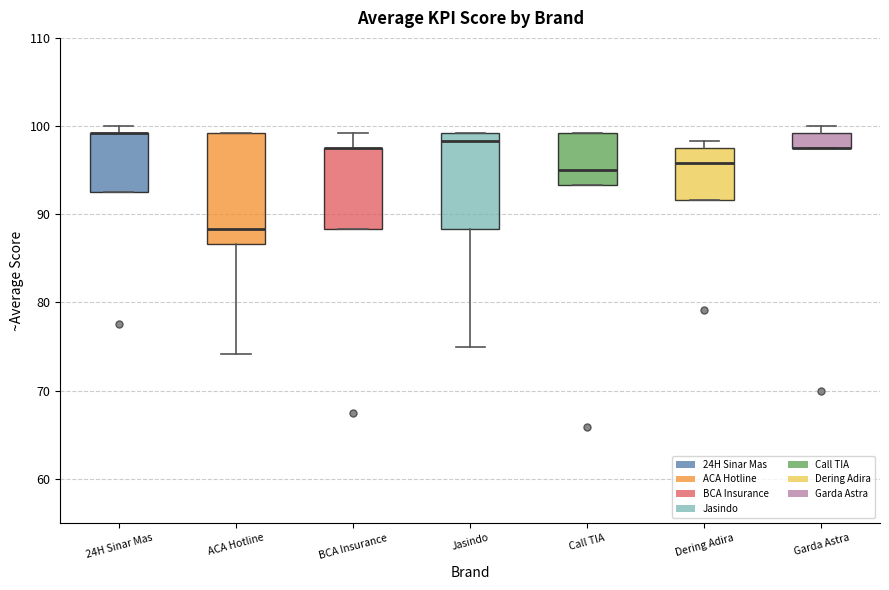

Reading left to right, transcribe this box plot: for each box, give where its median line is, the range the box spans, and where its two whiskers end, as read against the y-axis. The values are not printed on the chart, so give them approximately, as read against the axis.

24H Sinar Mas: median 99 (drawn on the box's upper edge), box 93 to 99, whiskers 93 to 100
ACA Hotline: median 88, box 87 to 99, whiskers 74 to 99
BCA Insurance: median 98 (drawn on the box's upper edge), box 88 to 98, whiskers 88 to 99
Jasindo: median 98, box 88 to 99, whiskers 75 to 99
Call TIA: median 95, box 93 to 99, whiskers 93 to 99
Dering Adira: median 96, box 92 to 98, whiskers 92 to 98 (just above the box's upper edge)
Garda Astra: median 98 (drawn on the box's lower edge), box 98 to 99, whiskers 98 to 100